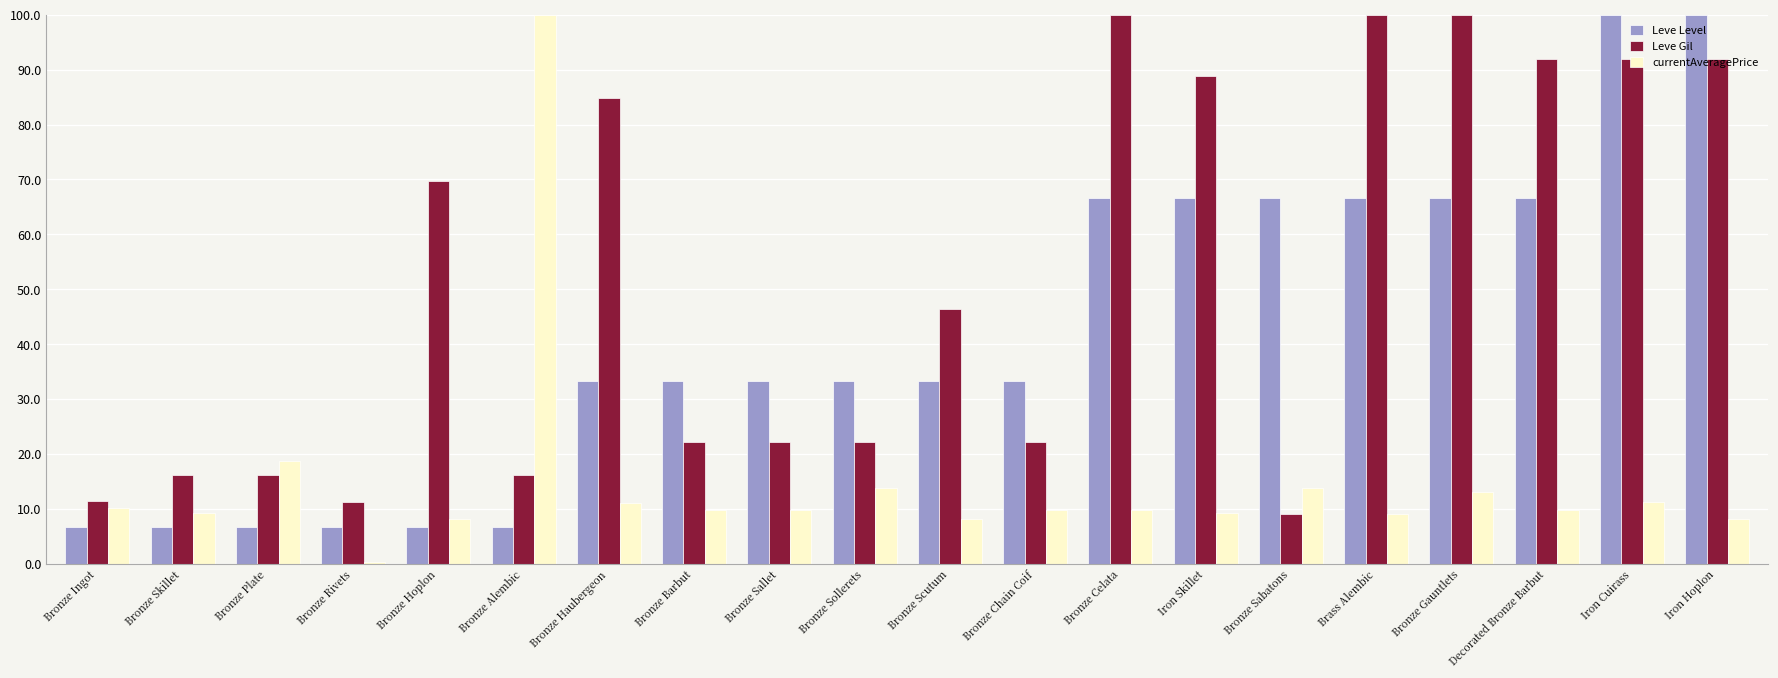

At which category is the sum across all series the highest?

Iron Cuirass